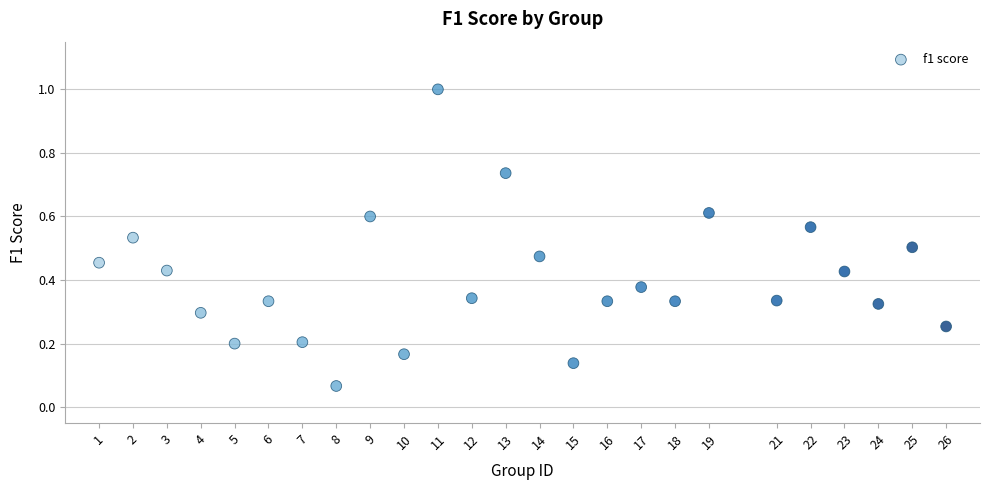

What is the range of X values (max minus min)?

25.0